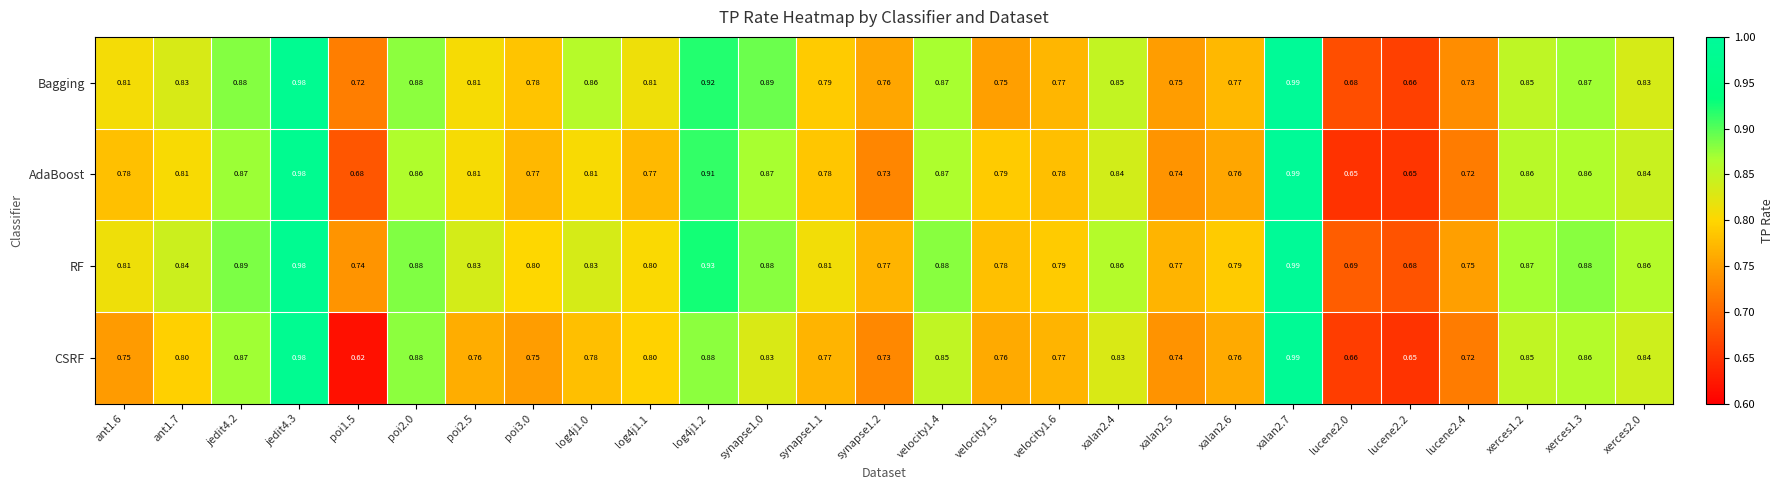

Which series has the largest range (max minus min)?

CSRF